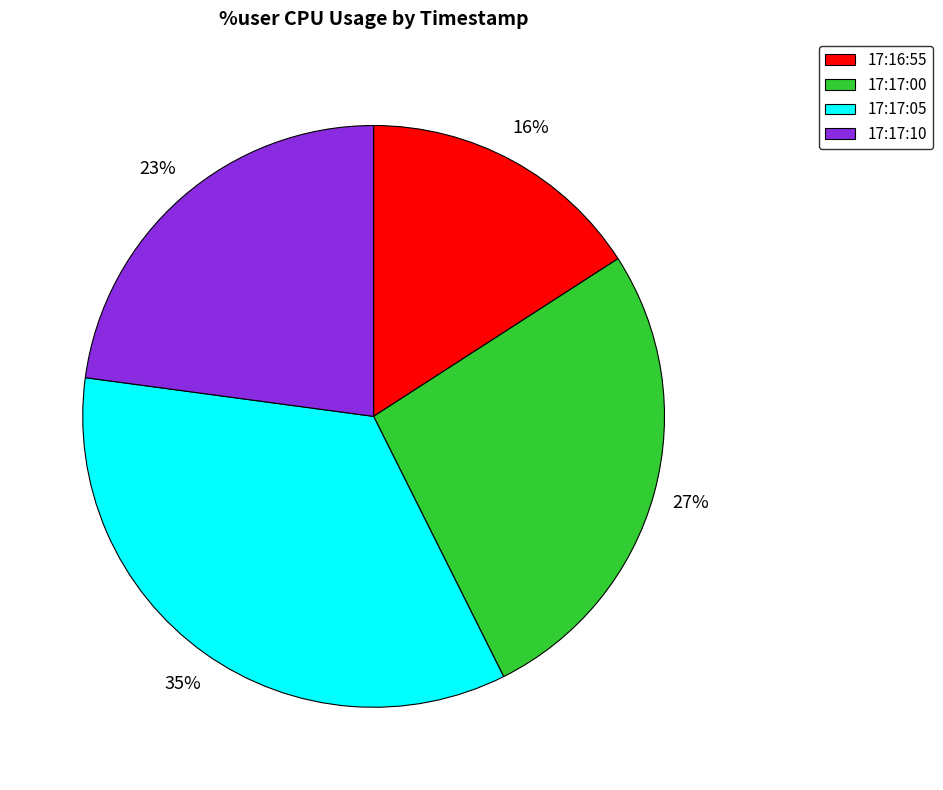

To the nearest percent, what is the difference between the 17:17:10 and 17:17:00 slice percentages?

4%